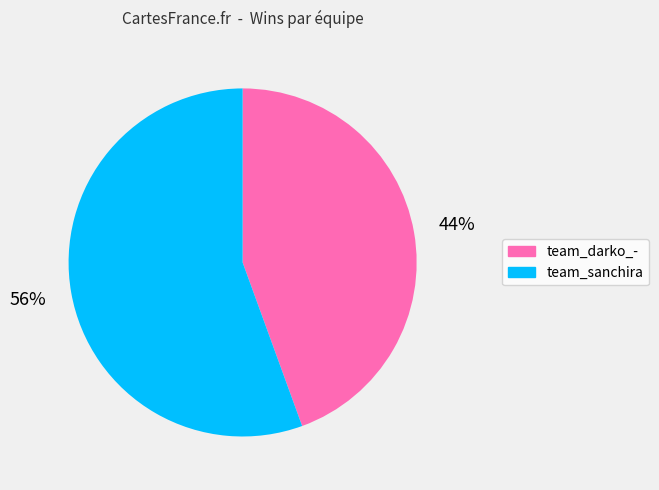

True or false: team_sanchira accounts for 56% of the total.

True